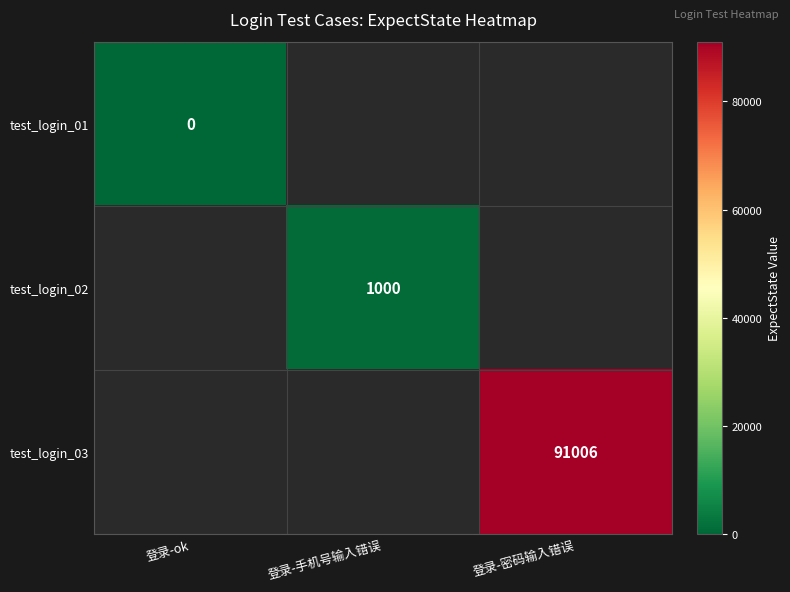

Which category has the highest value across all series?

登录-密码输入错误